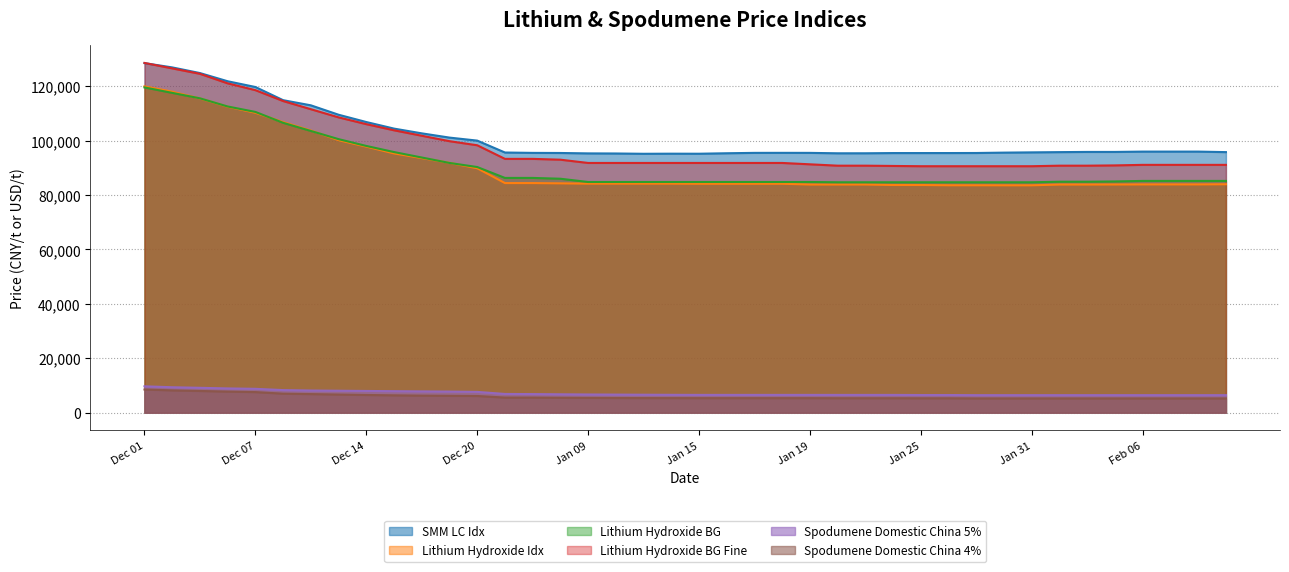

Does the chart display data point markers on the line(s)?

No